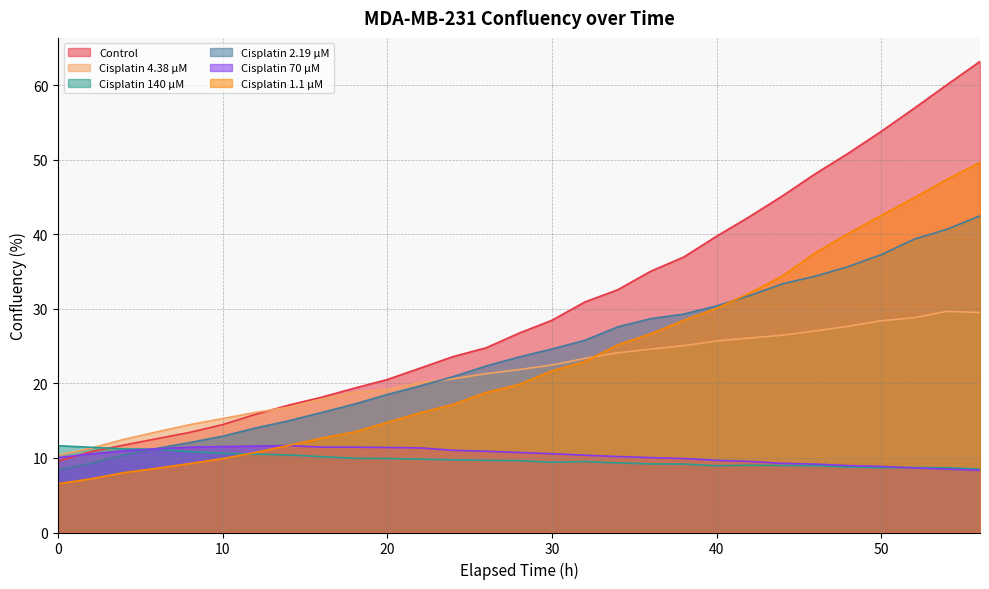

What is the value of the Cisplatin 4.38 µM point at the 9th from the left?

17.9